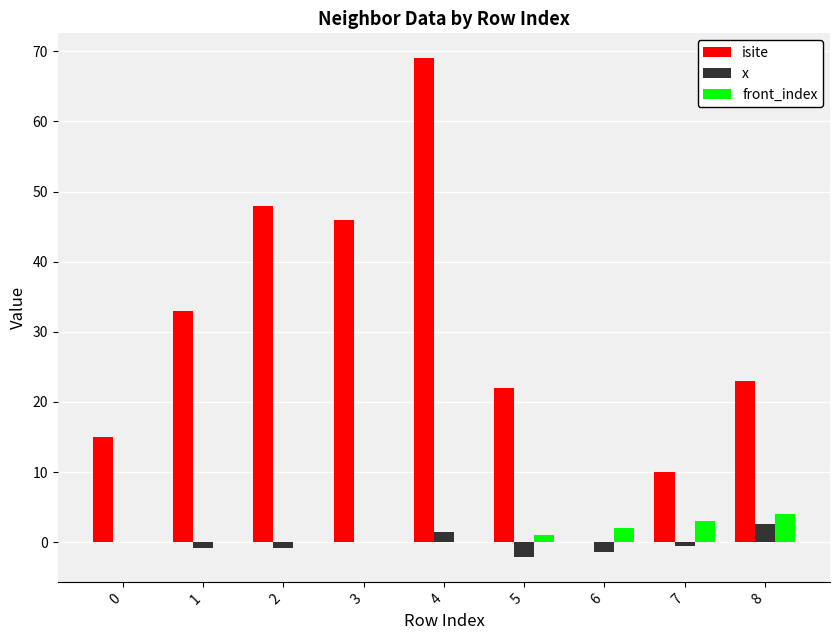

Is the value of x at 5 greater than the value of isite at 2?

No